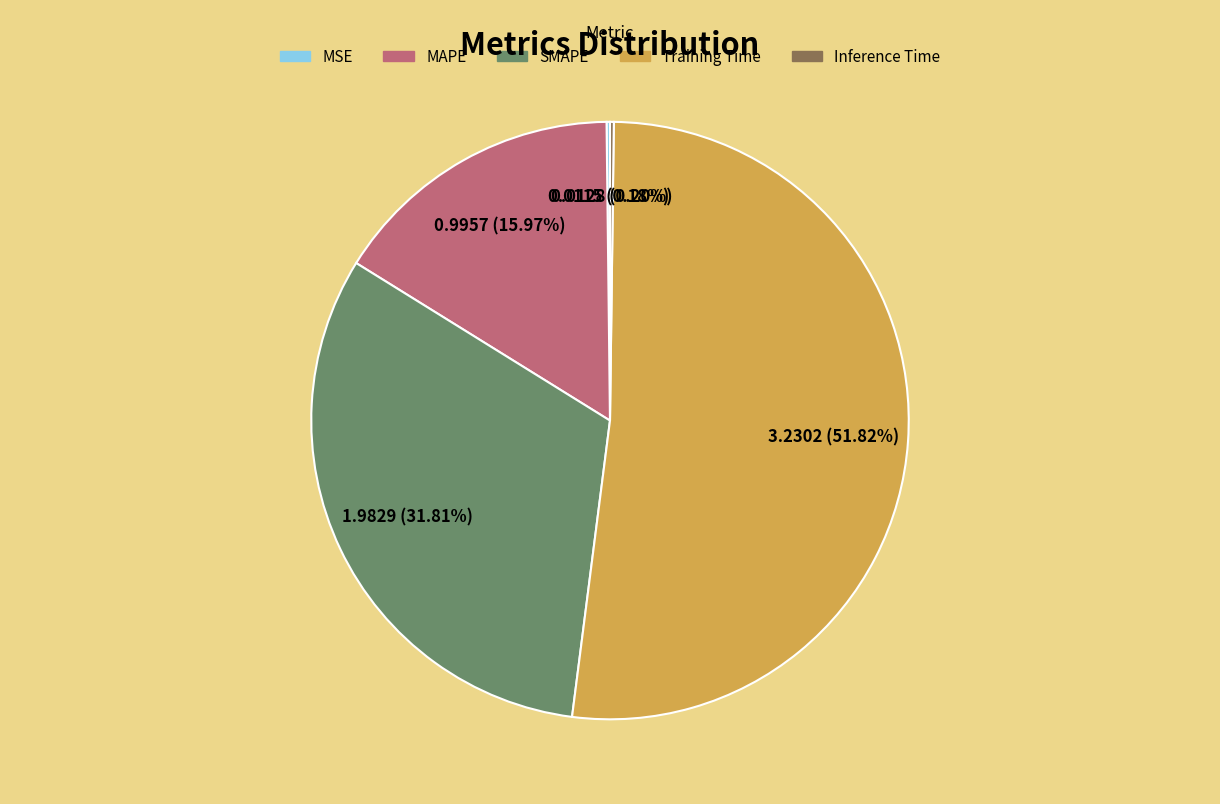

To the nearest percent, what is the difference between the largest and smallest slice percentages?

52%